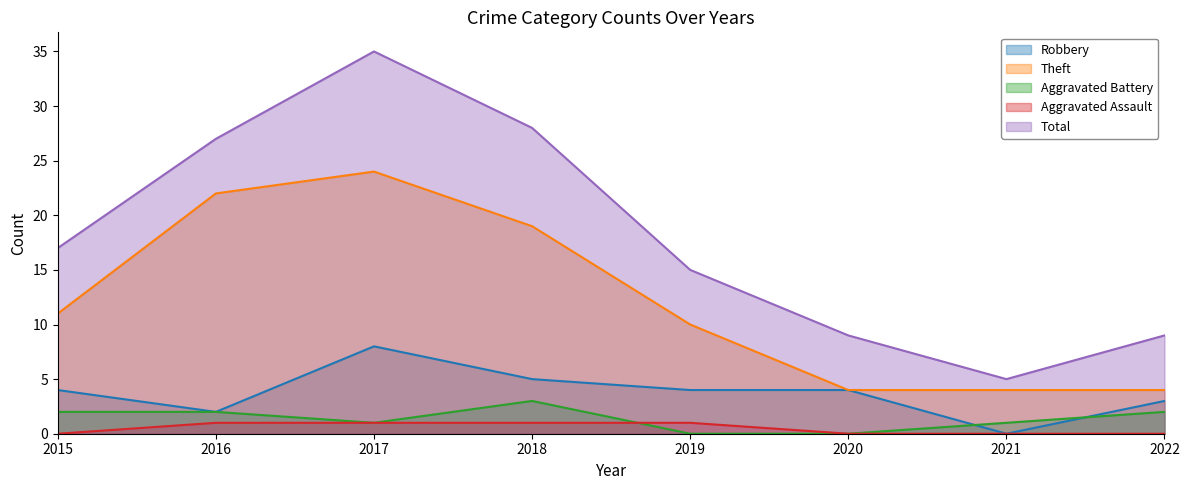

Reading right to left, extract all data points from this chart.

Robbery: 3	0	4	4	5	8	2	4
Theft: 4	4	4	10	19	24	22	11
Aggravated Battery: 2	1	0	0	3	1	2	2
Aggravated Assault: 0	0	0	1	1	1	1	0
Total: 9	5	9	15	28	35	27	17